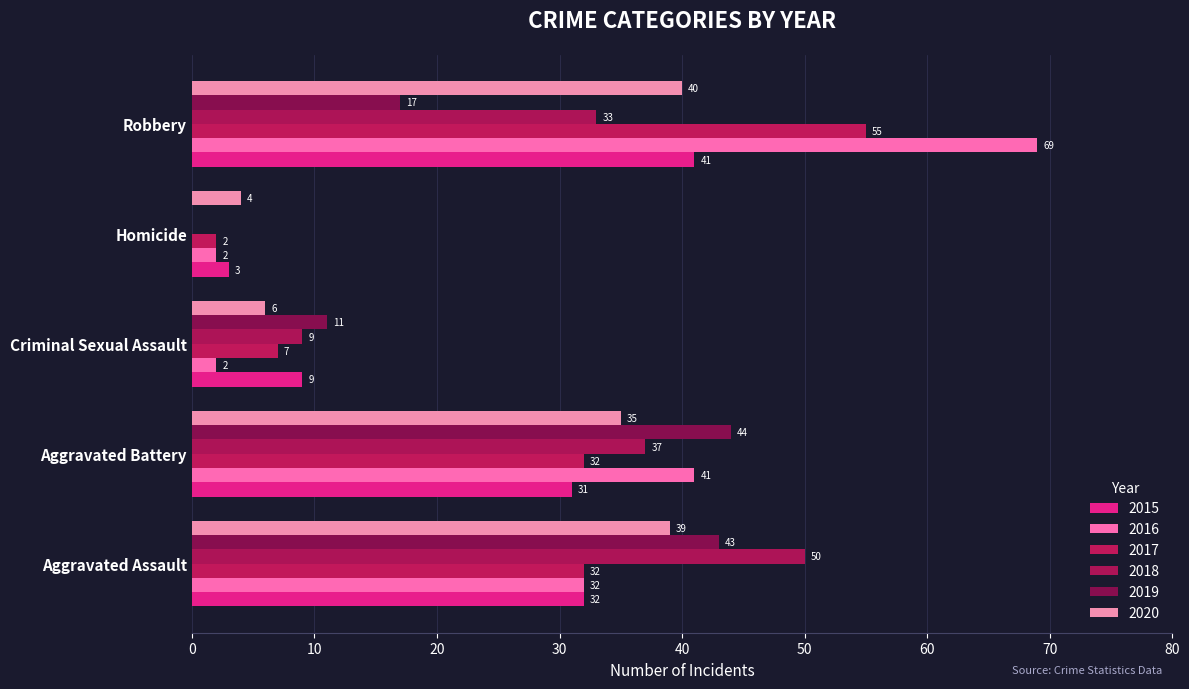

How many categories are shown in the chart?

5